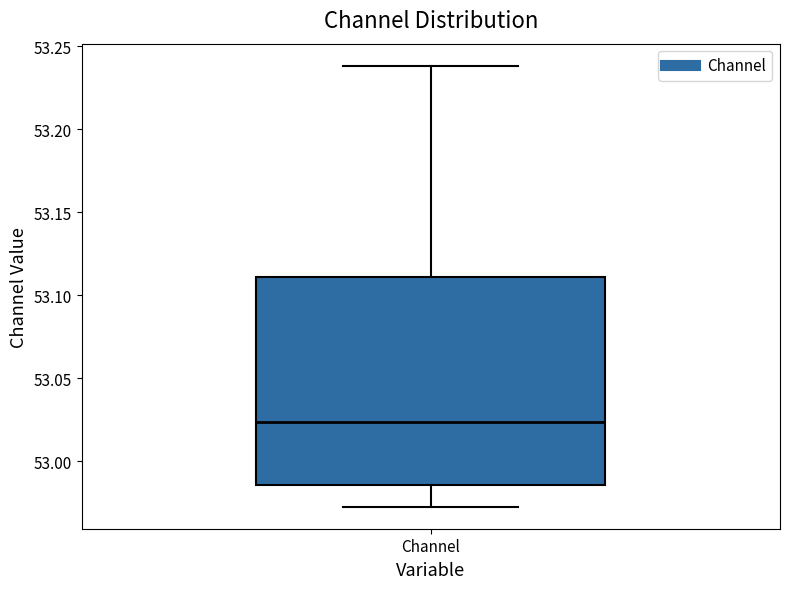

Read this box plot against the y-axis: the position of the median line, the range covered by the box, and the ends of both whiskers. The values are not printed on the chart, so give them approximately, as read against the axis.

median 53.025, box 52.985 to 53.110, whiskers 52.975 to 53.240